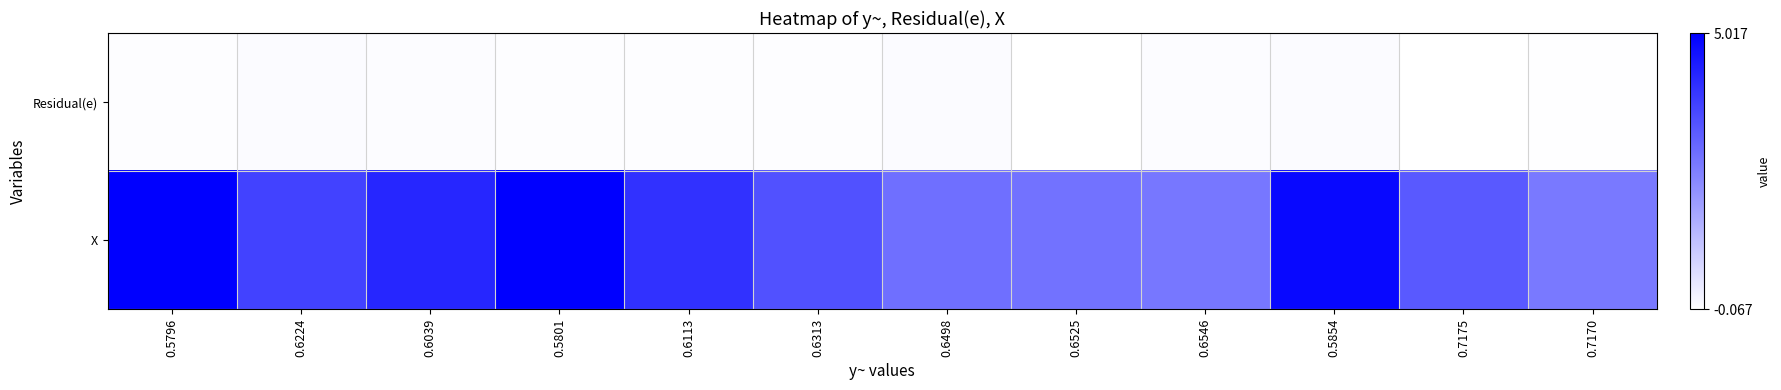

Which label corresponds to the smallest value in the chart?

0.6525